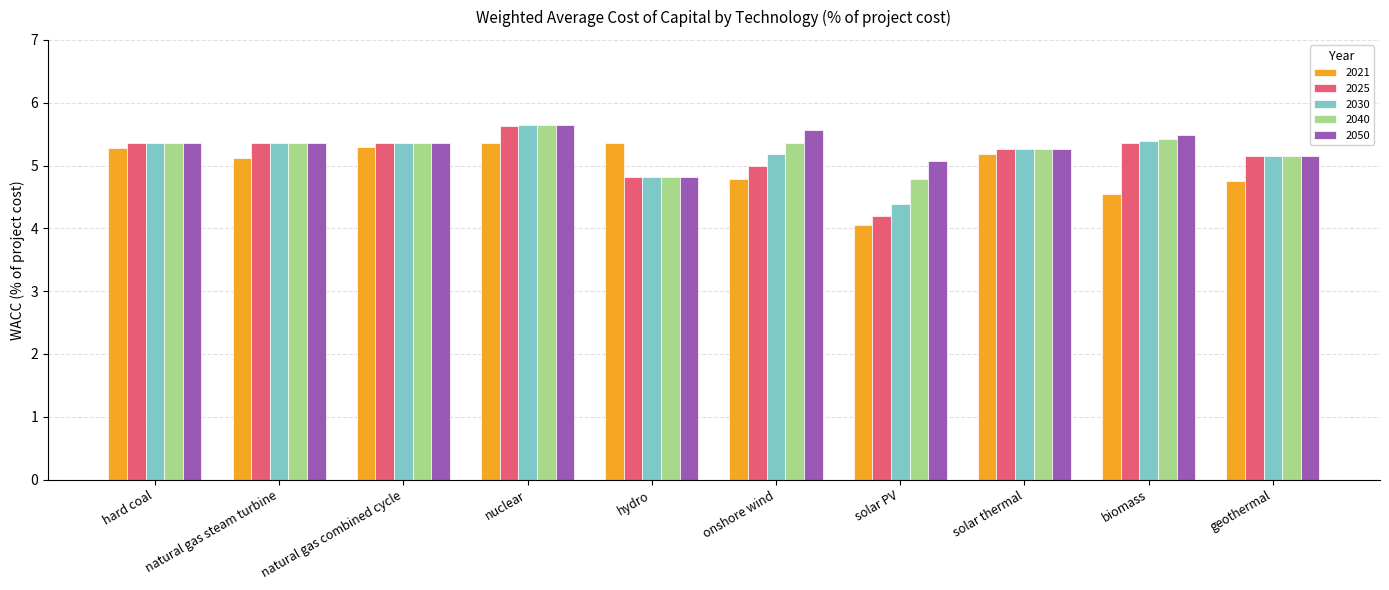

What is the total value across all series at natural gas combined cycle?

26.7